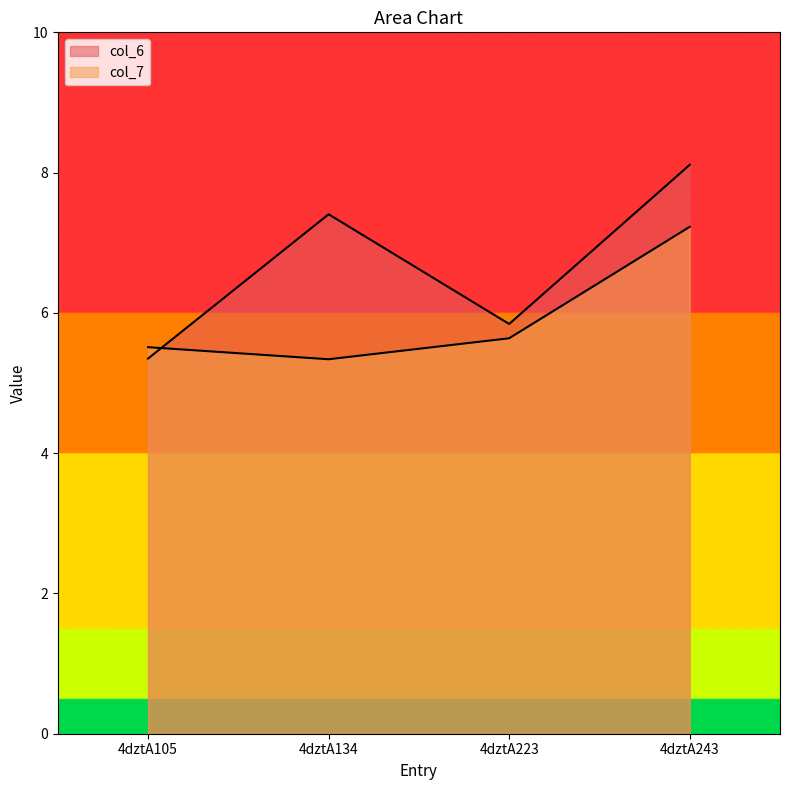

Reading right to left, list all the values displayed in this chart.

col_6: 4dztA243=8.1	4dztA223=5.8	4dztA134=7.4	4dztA105=5.3
col_7: 4dztA243=7.2	4dztA223=5.6	4dztA134=5.3	4dztA105=5.5